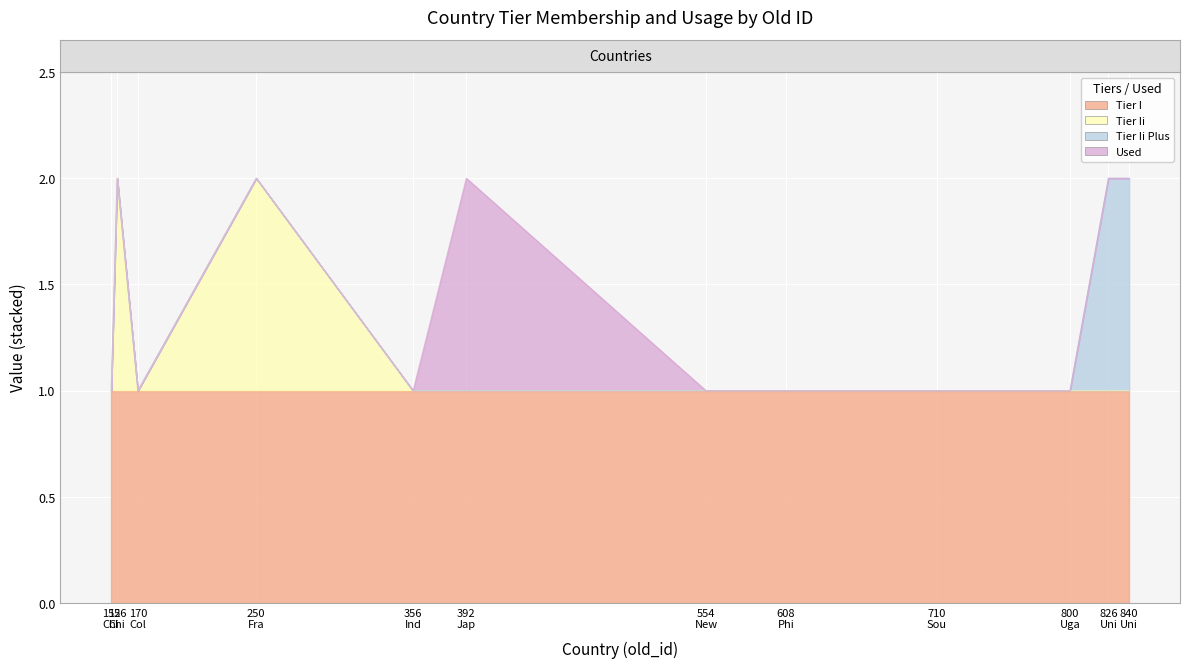

True or false: tier_ii_plus and tier_i intersect in this chart.

False